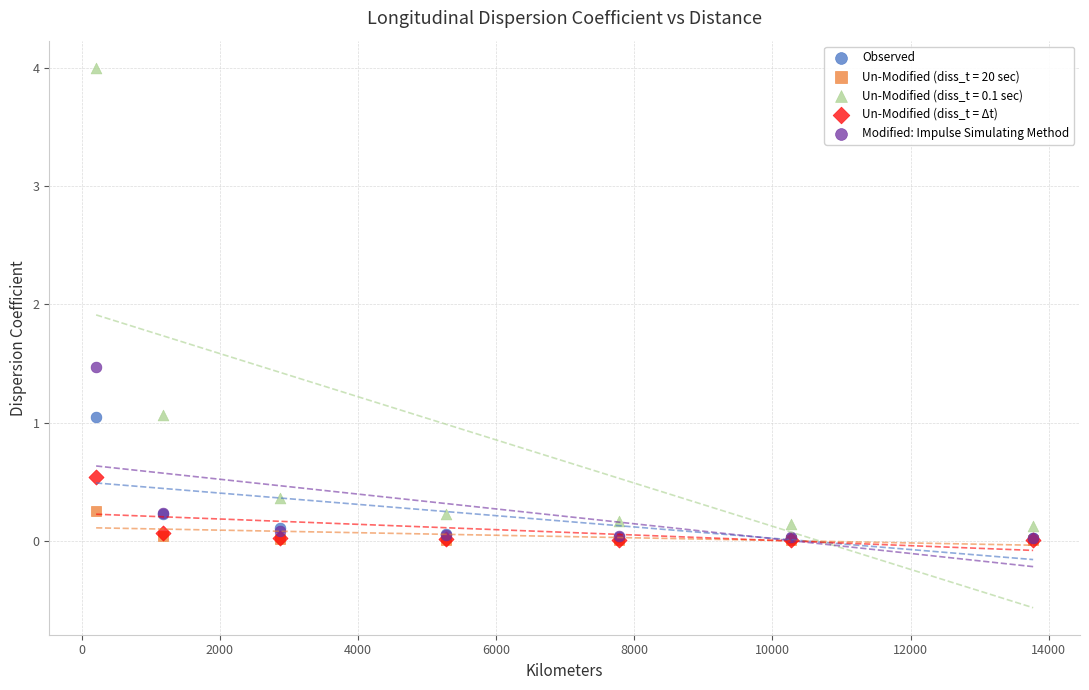

Across all series, what Y value is closest to 2?

1.5